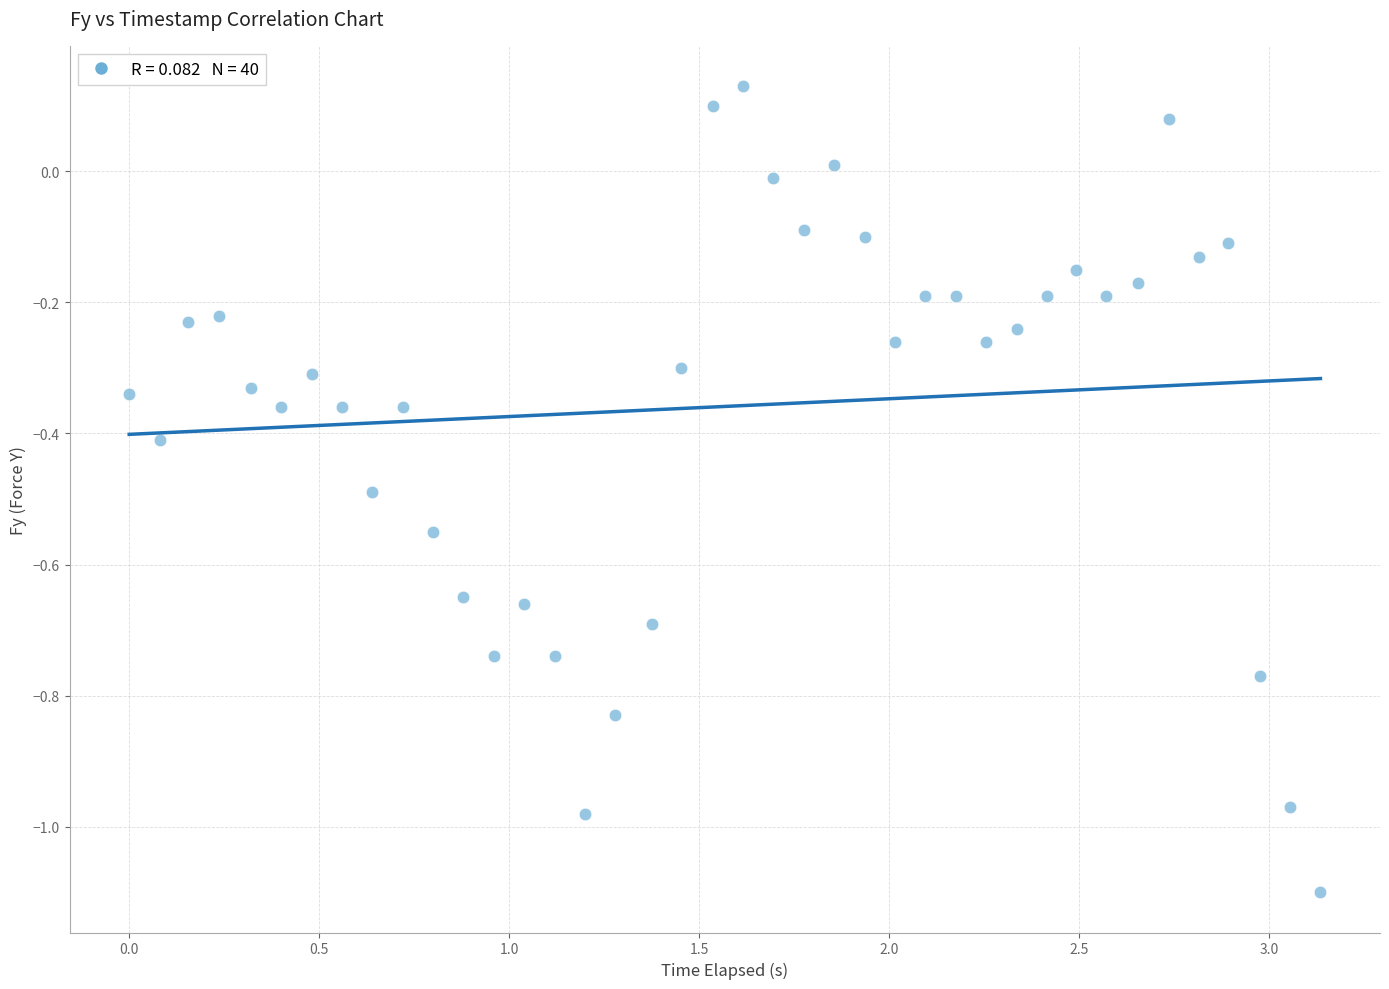

What is the range of X values (max minus min)?

3.1